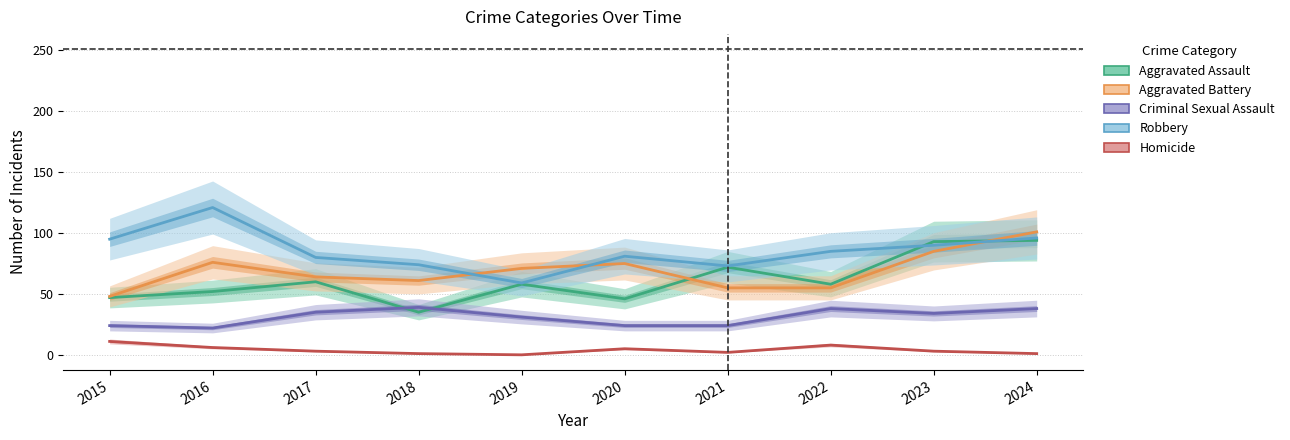

What is the total value across all series at 2016?

277